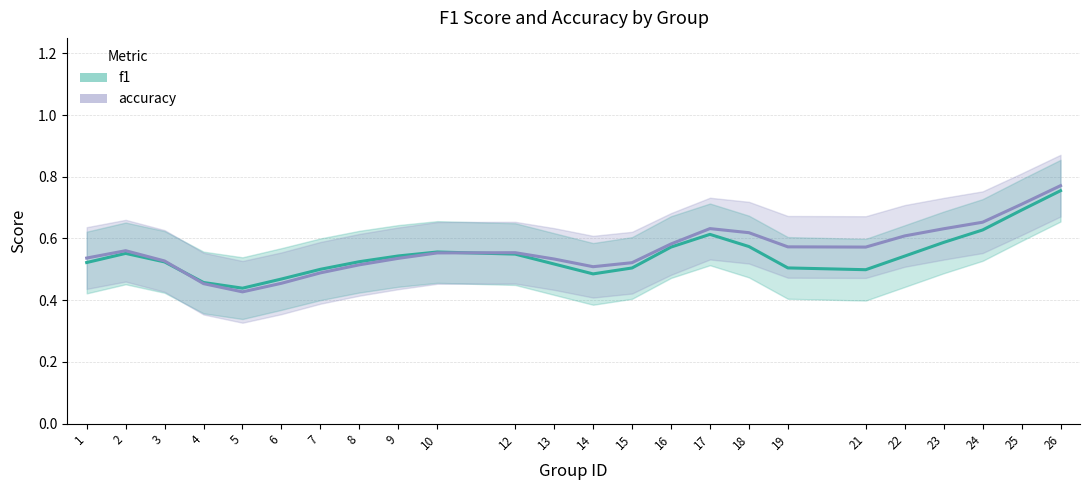

Which series has the widest spread of values?

accuracy